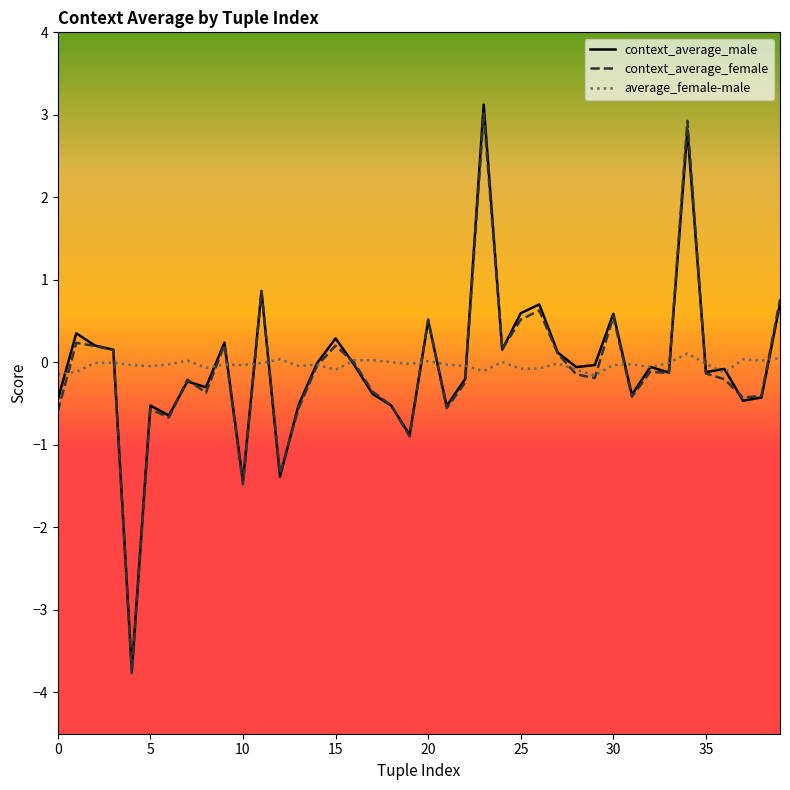

What is the greatest value displayed?

3.1